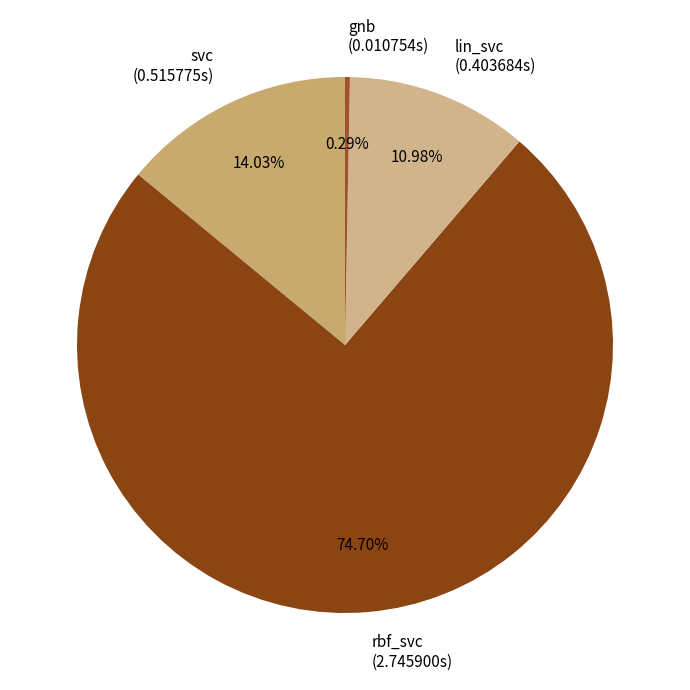

Which category has the biggest portion of the pie?

rbf_svc